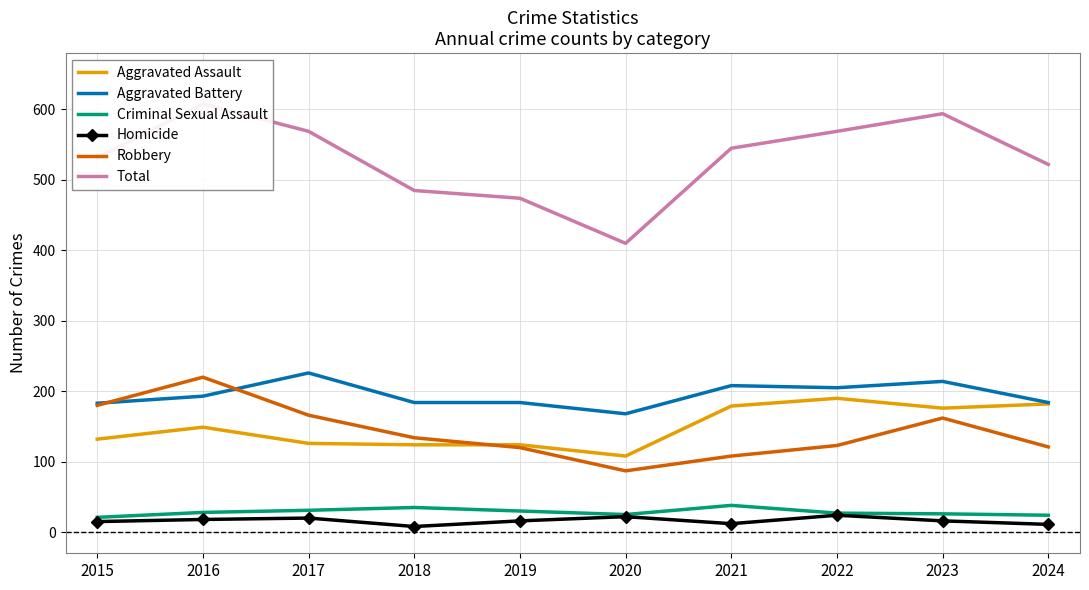

What is the value of the Aggravated Battery point at the 1st from the left?

183